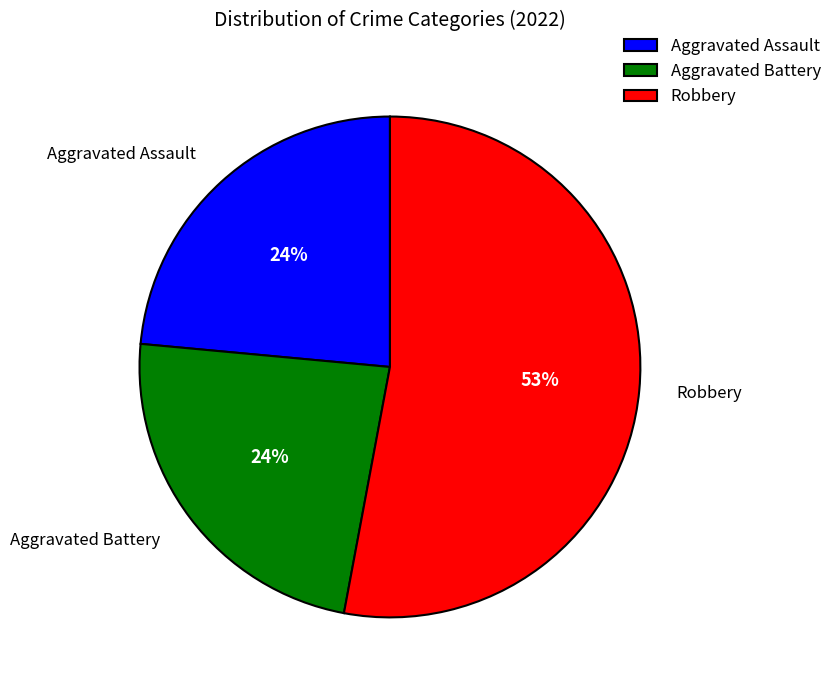

Is it true that Aggravated Assault is 24% of the pie?

True